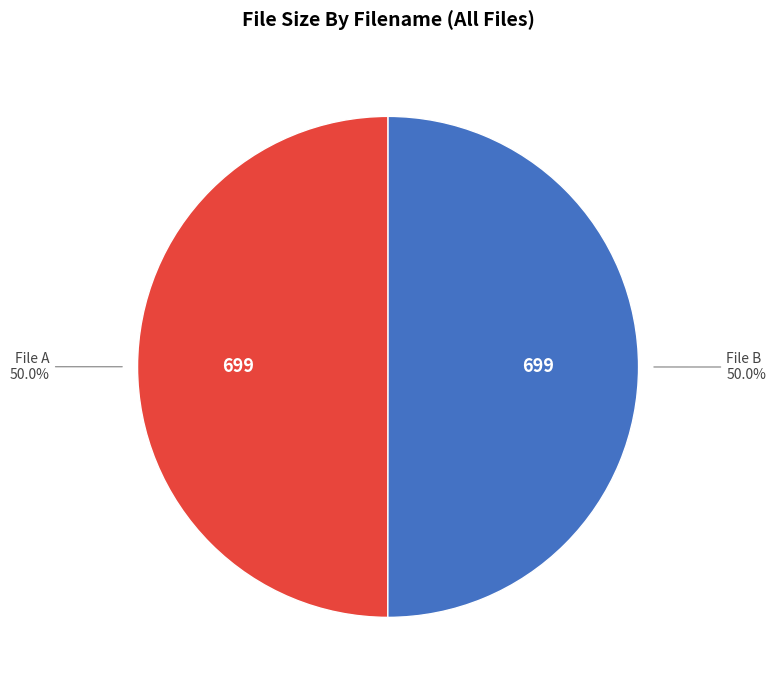

Is the sum of File B and File A greater than half?

Yes